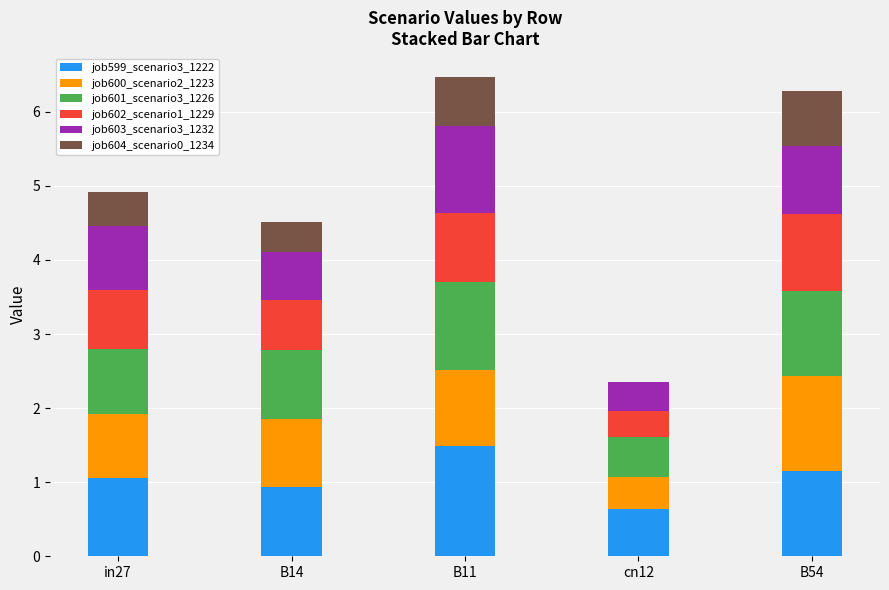

What value does the job599_scenario3_1222 series have at in27?

1.1